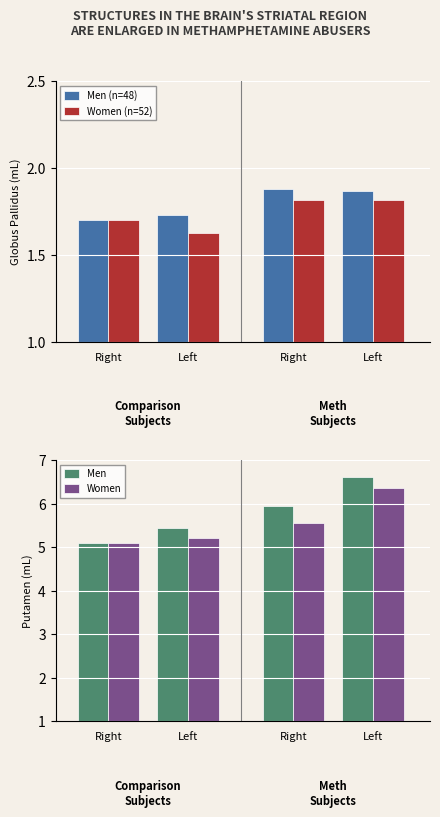

At Left, list the series in order from smallest to largest.

Women (n=52), Men (n=48), Women, Men